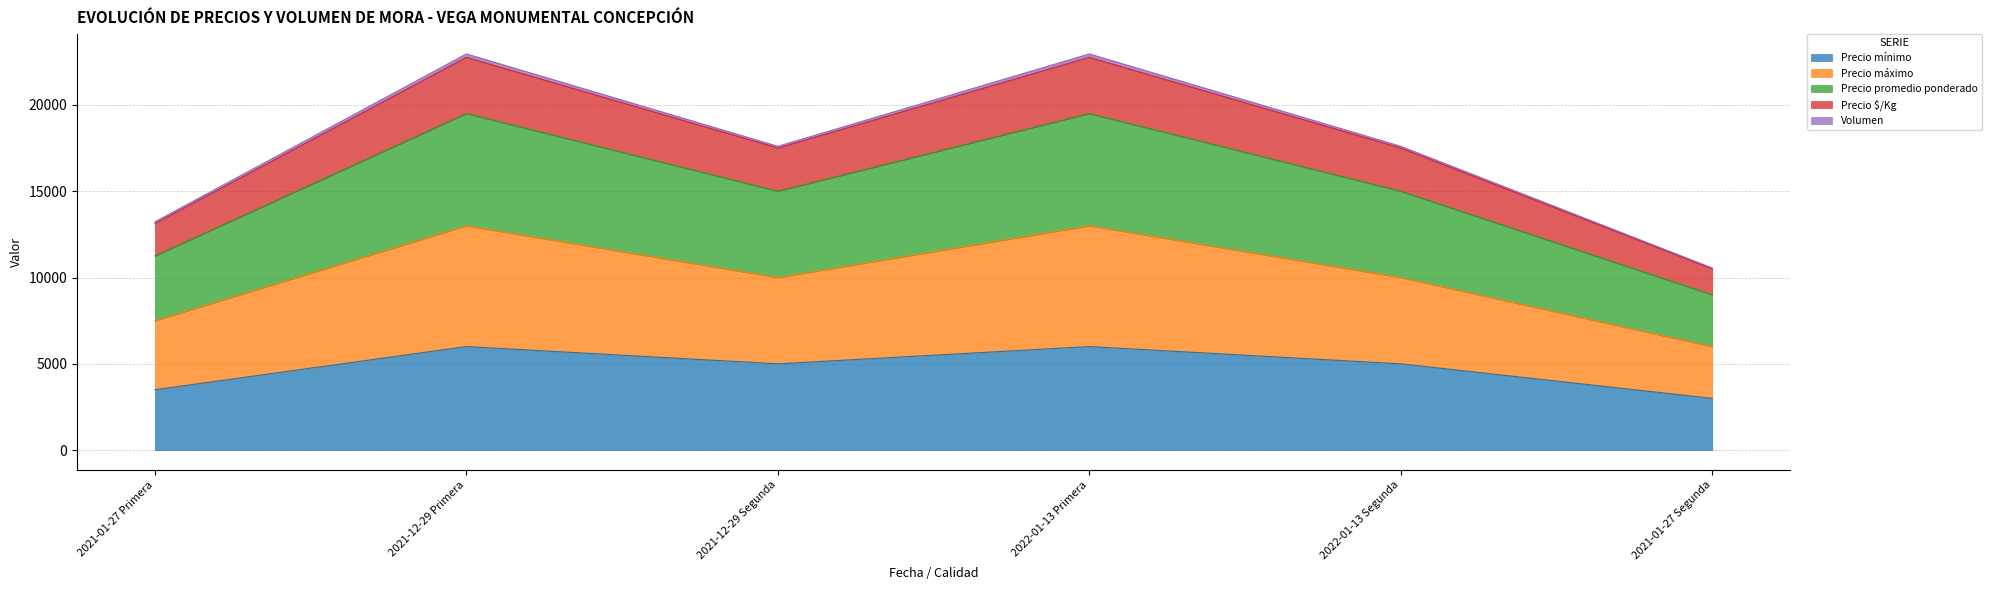

Which series has the largest range (max minus min)?

Precio máximo